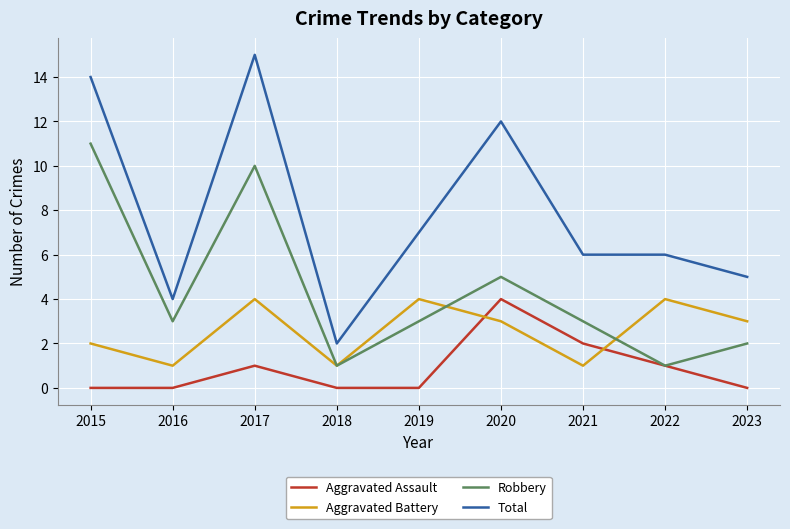

Reading right to left, extract all data points from this chart.

Aggravated Assault: 2023=0	2022=1	2021=2	2020=4	2019=0	2018=0	2017=1	2016=0	2015=0
Aggravated Battery: 2023=3	2022=4	2021=1	2020=3	2019=4	2018=1	2017=4	2016=1	2015=2
Robbery: 2023=2	2022=1	2021=3	2020=5	2019=3	2018=1	2017=10	2016=3	2015=11
Total: 2023=5	2022=6	2021=6	2020=12	2019=7	2018=2	2017=15	2016=4	2015=14